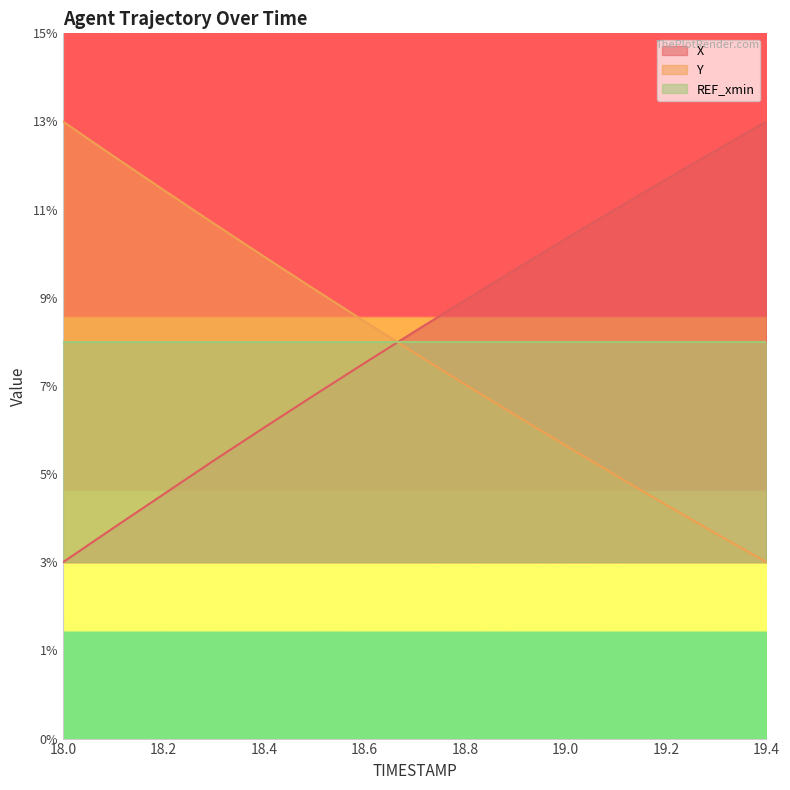

The value of X at 19.0 is 4.8. True or false?

False